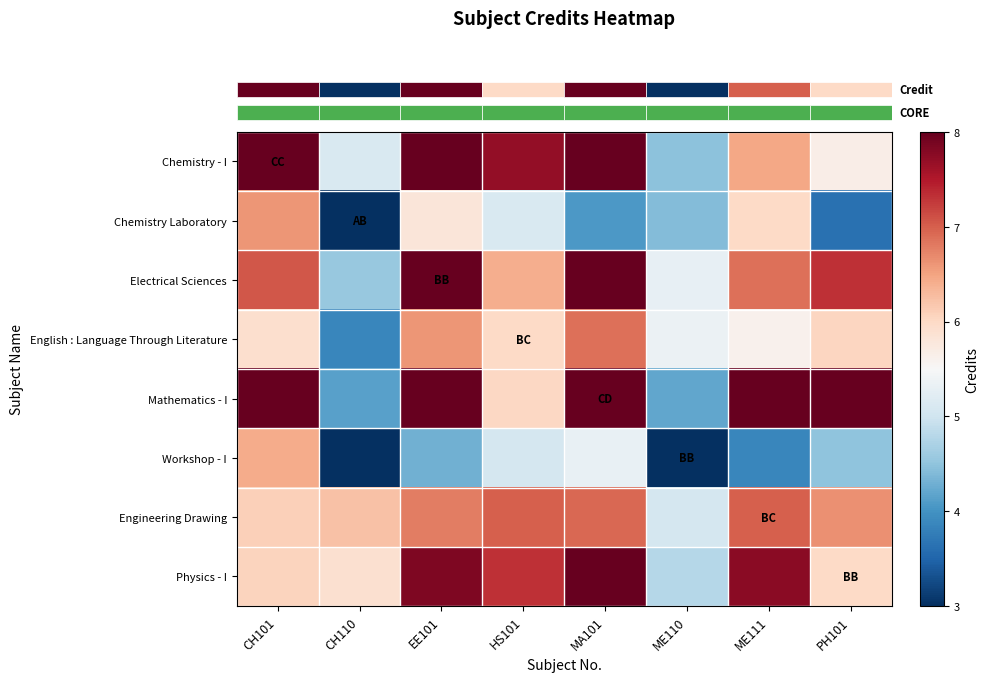

Reading left to right, extract all data points from this chart.

row_0: CH101=8.0	CH110=5.1	EE101=8.0	HS101=7.7	MA101=8.0	ME110=4.5	ME111=6.5	PH101=5.7
row_1: CH101=6.6	CH110=3.0	EE101=5.8	HS101=5.1	MA101=4.1	ME110=4.4	ME111=6.0	PH101=3.6
row_2: CH101=7.0	CH110=4.6	EE101=8.0	HS101=6.4	MA101=8.0	ME110=5.3	ME111=6.9	PH101=7.3
row_3: CH101=5.9	CH110=3.9	EE101=6.6	HS101=6.0	MA101=6.9	ME110=5.4	ME111=5.6	PH101=6.0
row_4: CH101=8.0	CH110=4.1	EE101=8.0	HS101=6.0	MA101=8.0	ME110=4.2	ME111=8.0	PH101=8.0
row_5: CH101=6.4	CH110=3.0	EE101=4.3	HS101=5.1	MA101=5.3	ME110=3.0	ME111=3.9	PH101=4.5
row_6: CH101=6.1	CH110=6.2	EE101=6.8	HS101=7.0	MA101=6.9	ME110=5.1	ME111=7.0	PH101=6.6
row_7: CH101=6.1	CH110=5.9	EE101=7.8	HS101=7.3	MA101=8.0	ME110=4.8	ME111=7.8	PH101=6.0